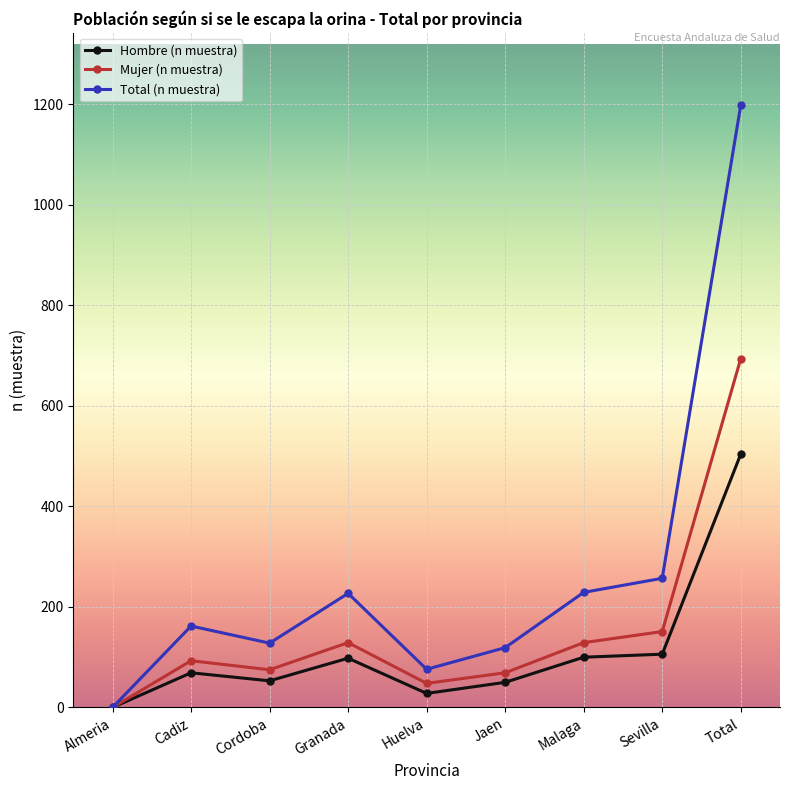

What is the spread (max minus min) of values at Granada?

129